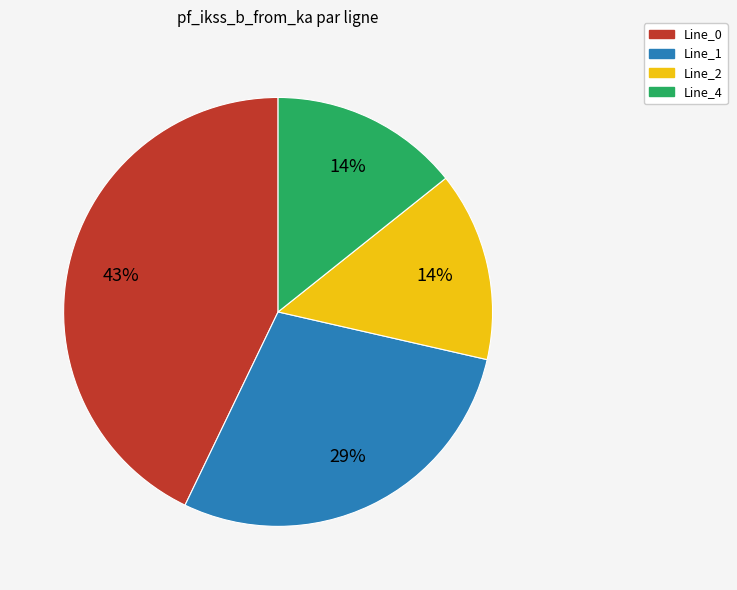

Does Line_4 represent more than half of the total?

No